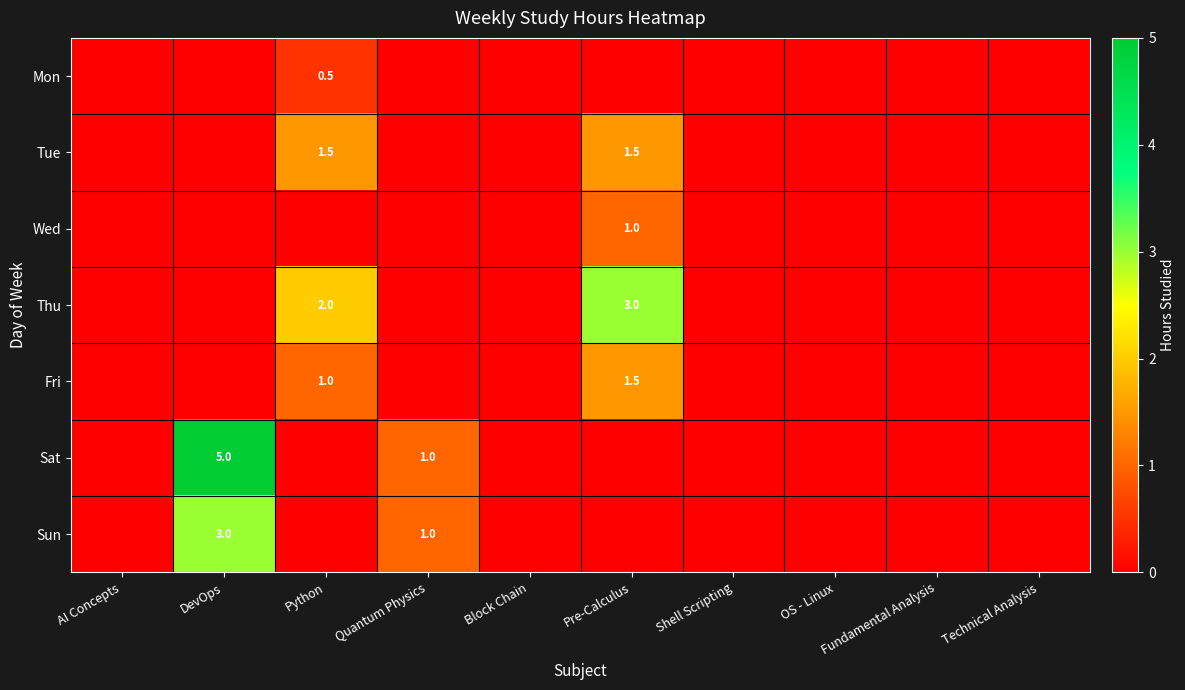

Rank the series at DevOps from highest to lowest value.

Sat, Sun, Mon, Tue, Wed, Thu, Fri